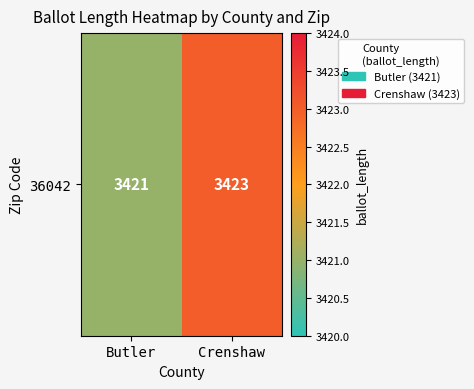

True or false: the data shows 3421 at Butler.

True